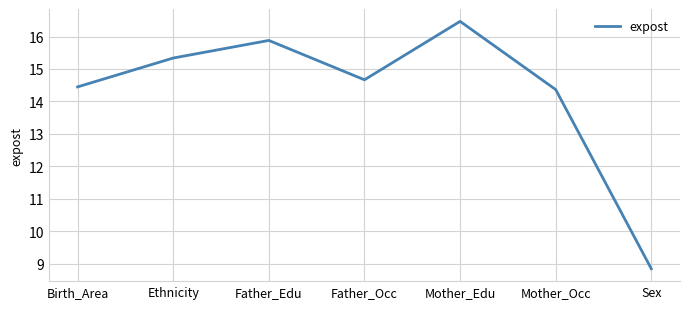

How many interior local valleys (lower than both neighbors) does the data have?

1